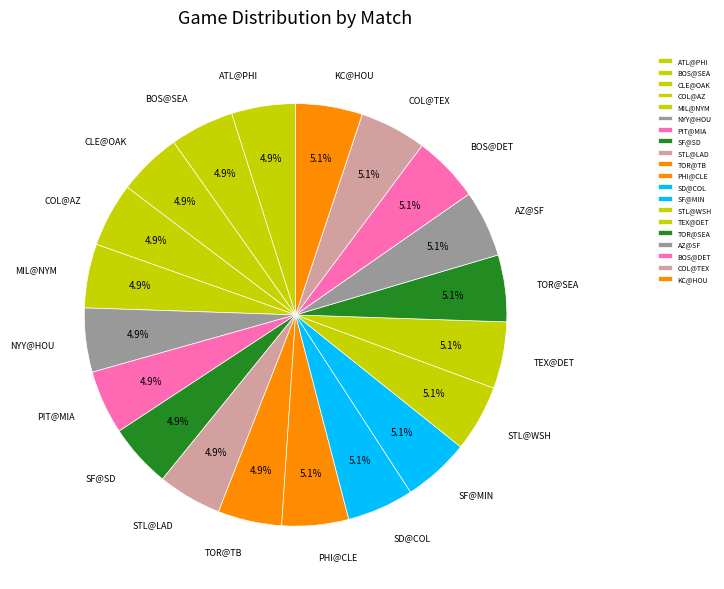

What is the ratio of the value at TOR@TB to the value at COL@AZ?

1.0